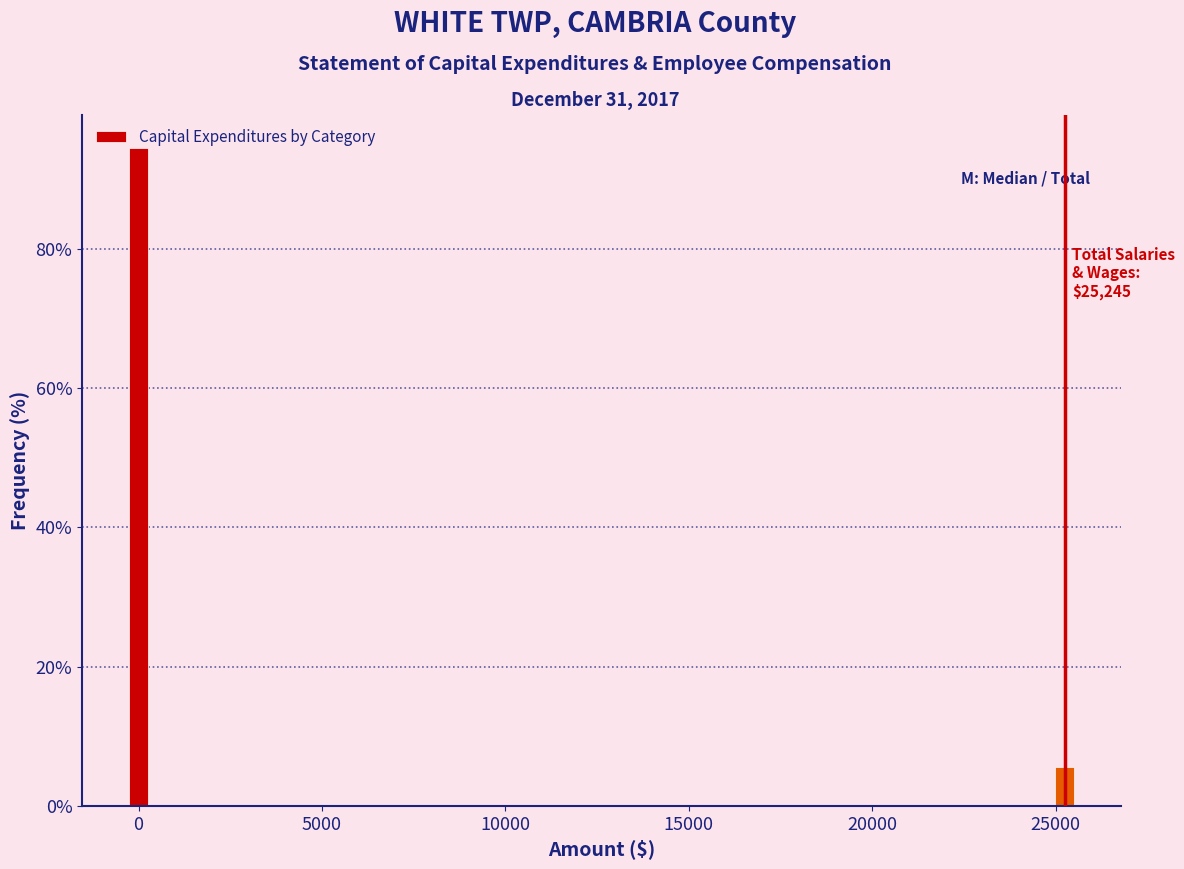

Which category has the lowest value across all series?

25000